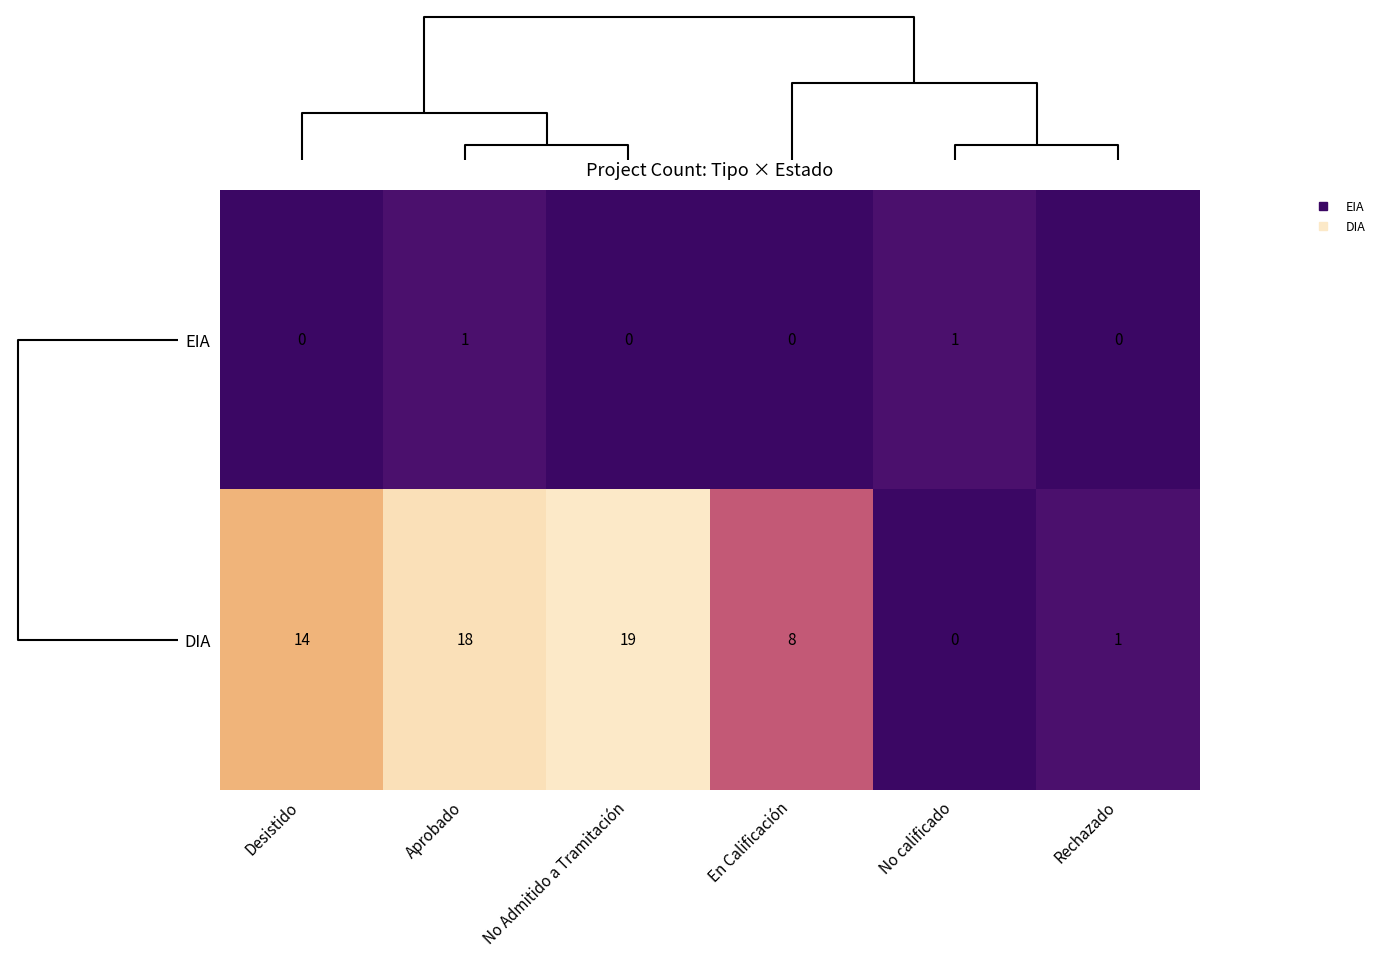

The DIA series shows 7 at Aprobado. True or false?

False